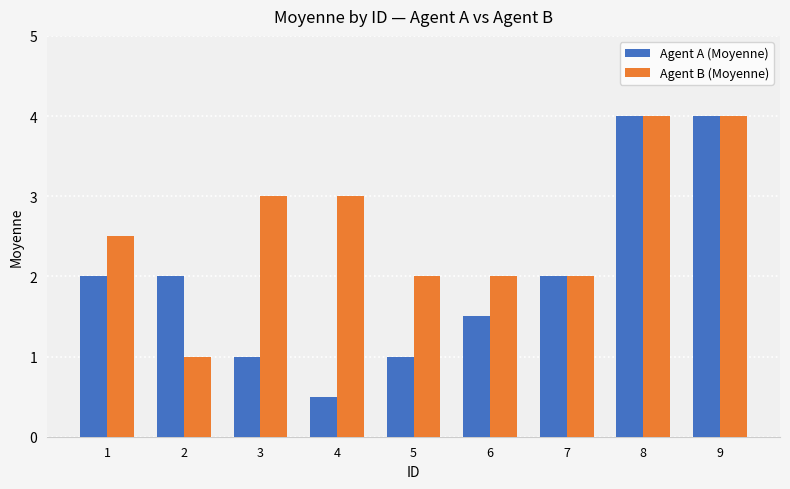

Is it true that Agent B (Moyenne) equals 5.6 at 8?

False